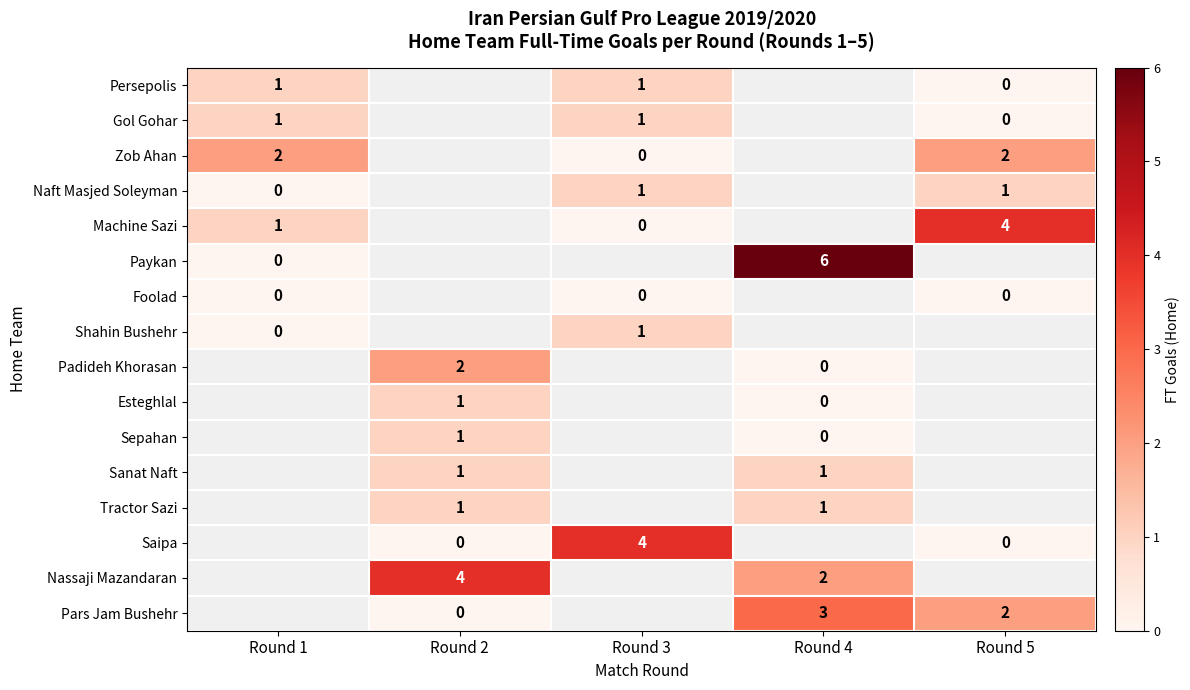

Is the value of Nassaji Mazandaran at Round 2 greater than the value of Gol Gohar at Round 3?

Yes